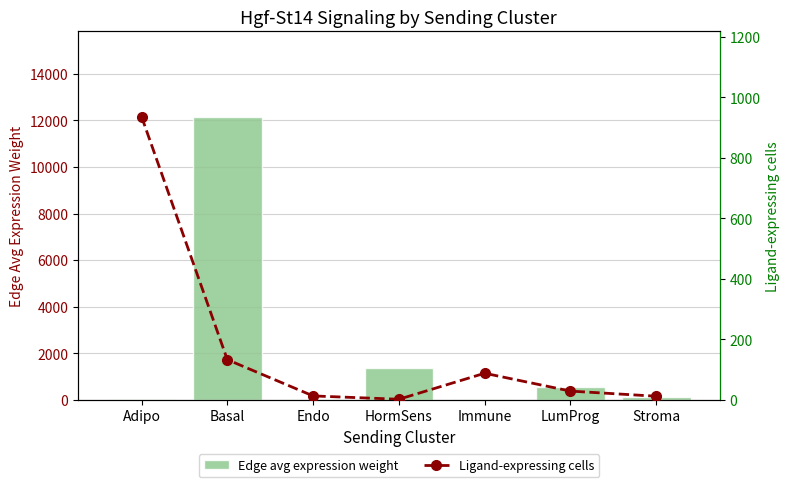

What is the difference between the second highest and second lowest values in the Edge avg expression weight series?

1341.3